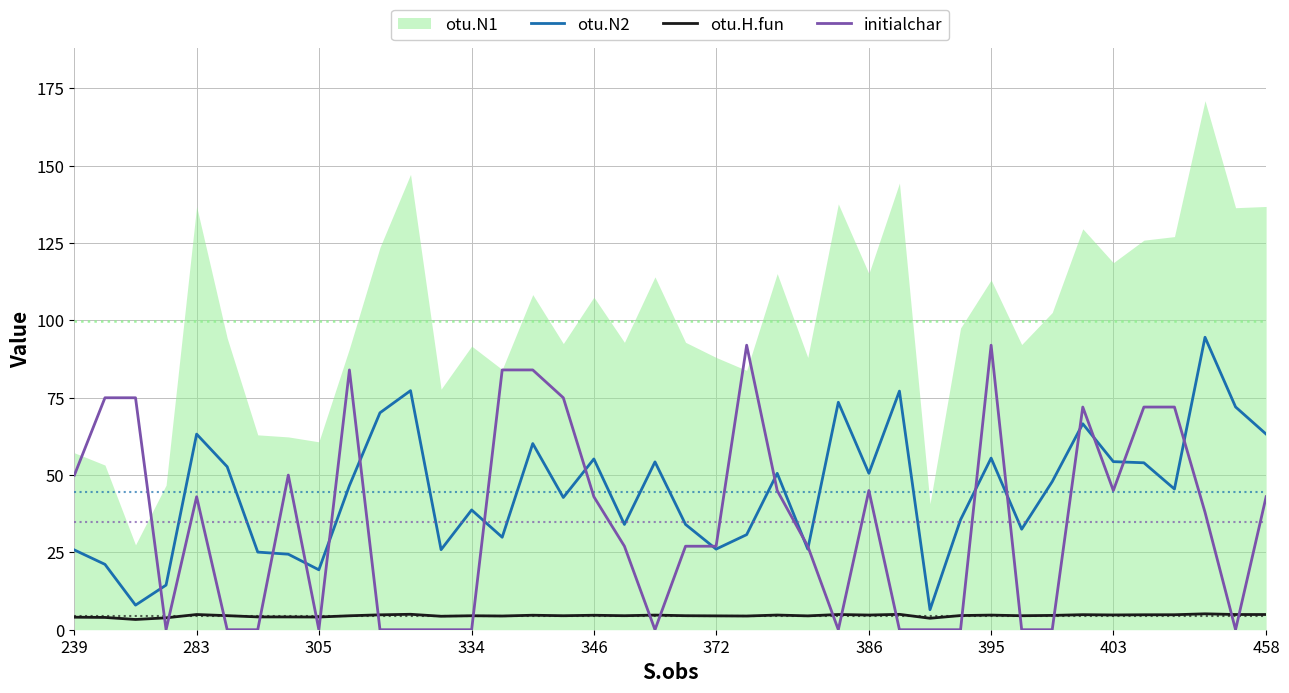

True or false: otu.N2 has a value of 38.7 at 334.

True